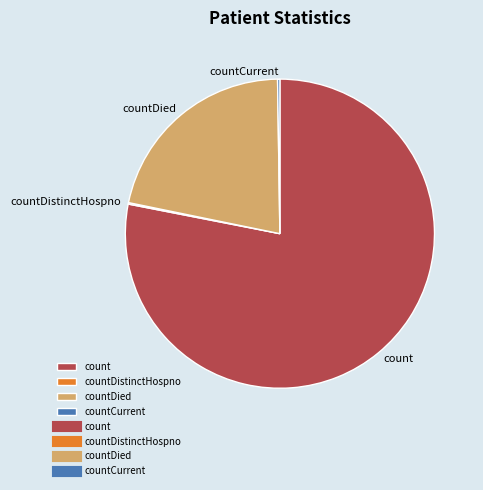

What is the ratio of the value at count to the value at countDied?

3.6